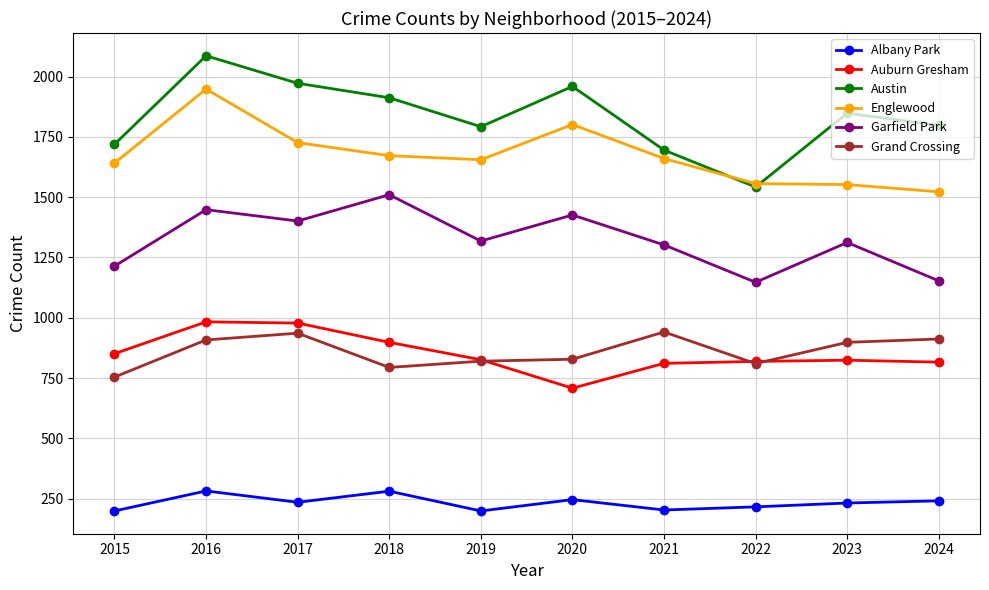

What is the smallest value displayed?

199